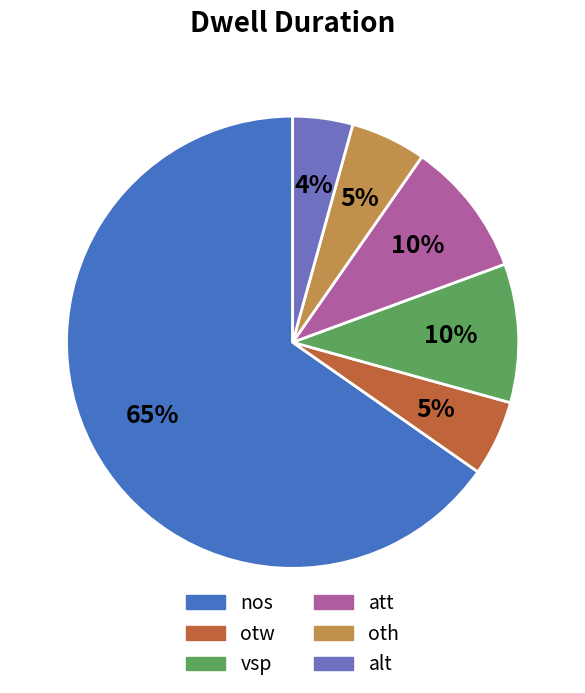

Combined, do att and otw account for over 50%?

No